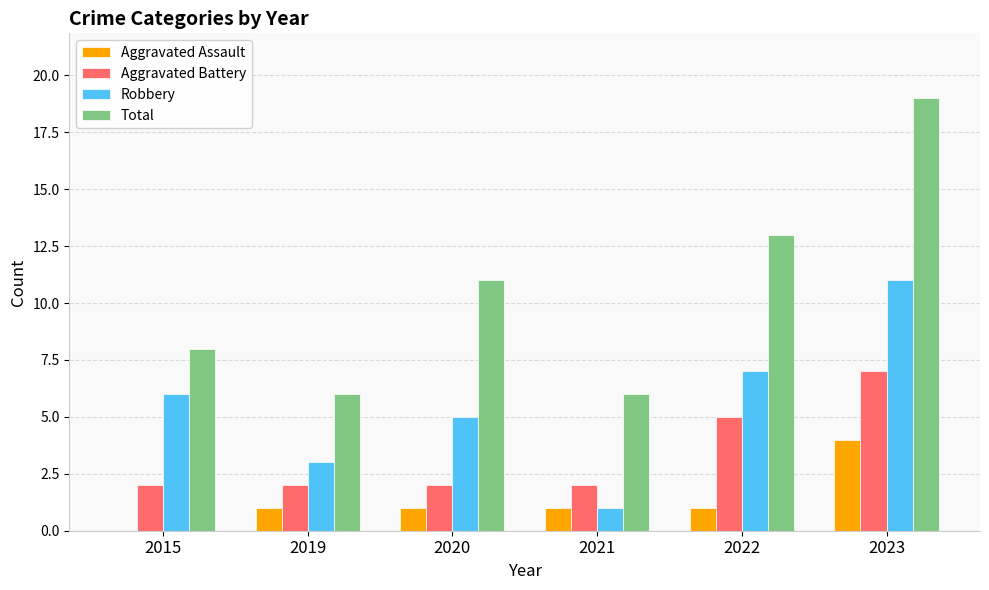

Reading right to left, list all the values displayed in this chart.

Aggravated Assault: 2023=4	2022=1	2021=1	2020=1	2019=1	2015=0
Aggravated Battery: 2023=7	2022=5	2021=2	2020=2	2019=2	2015=2
Robbery: 2023=11	2022=7	2021=1	2020=5	2019=3	2015=6
Total: 2023=19	2022=13	2021=6	2020=11	2019=6	2015=8